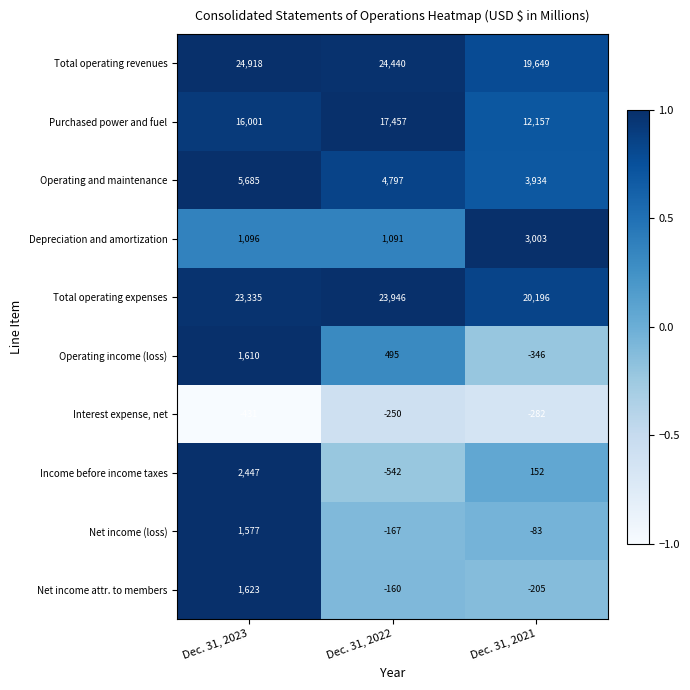

Between Dec. 31, 2022 and Dec. 31, 2021, which series saw the biggest shift?

Purchased power and fuel